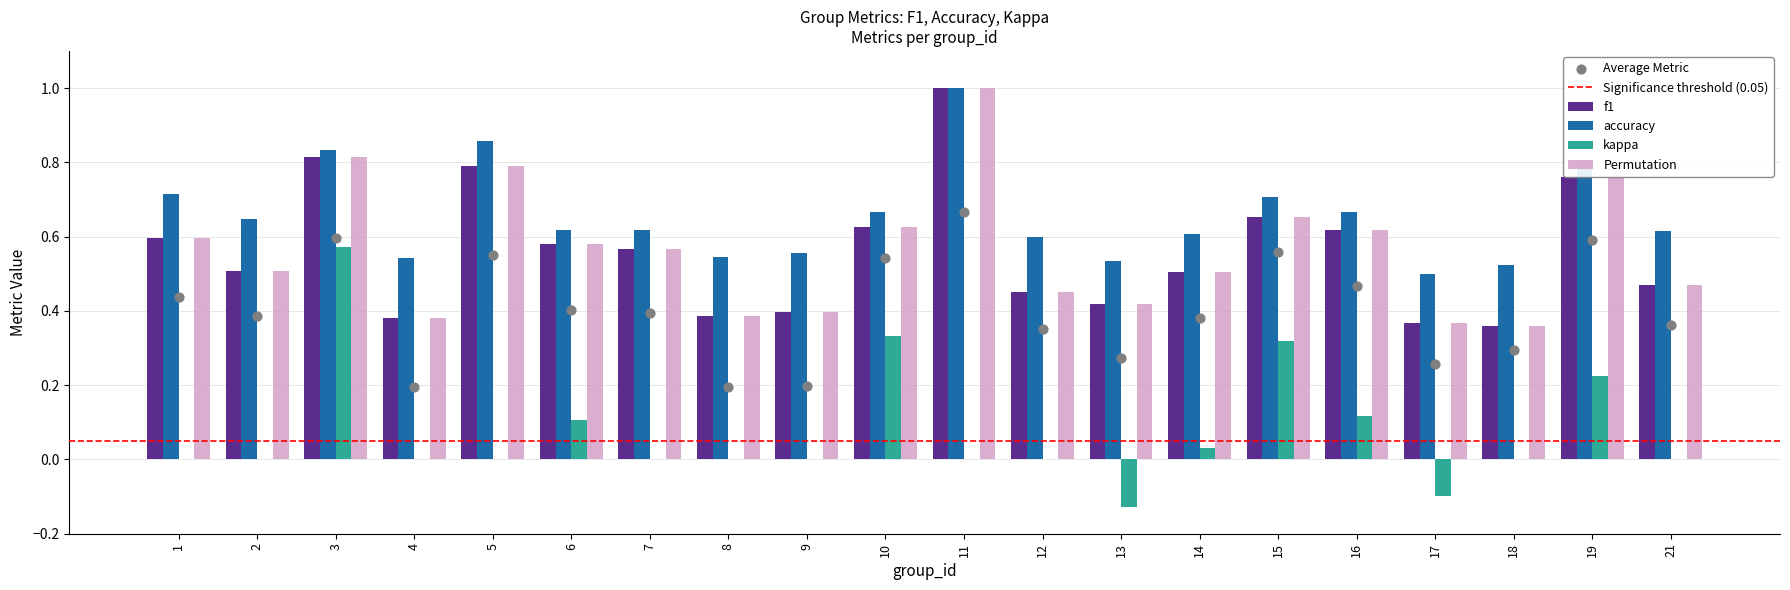

The value of accuracy at 8 is 0.3. True or false?

False